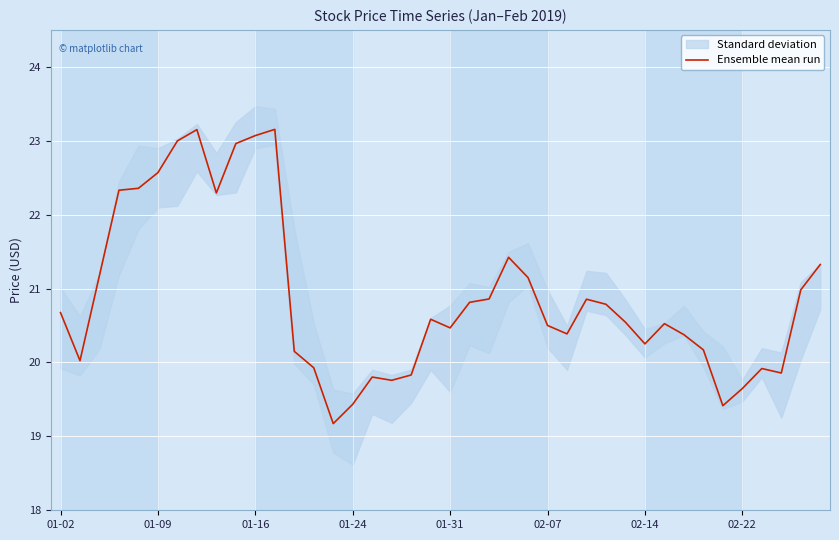

What is the maximum value for Ensemble mean run?

23.2